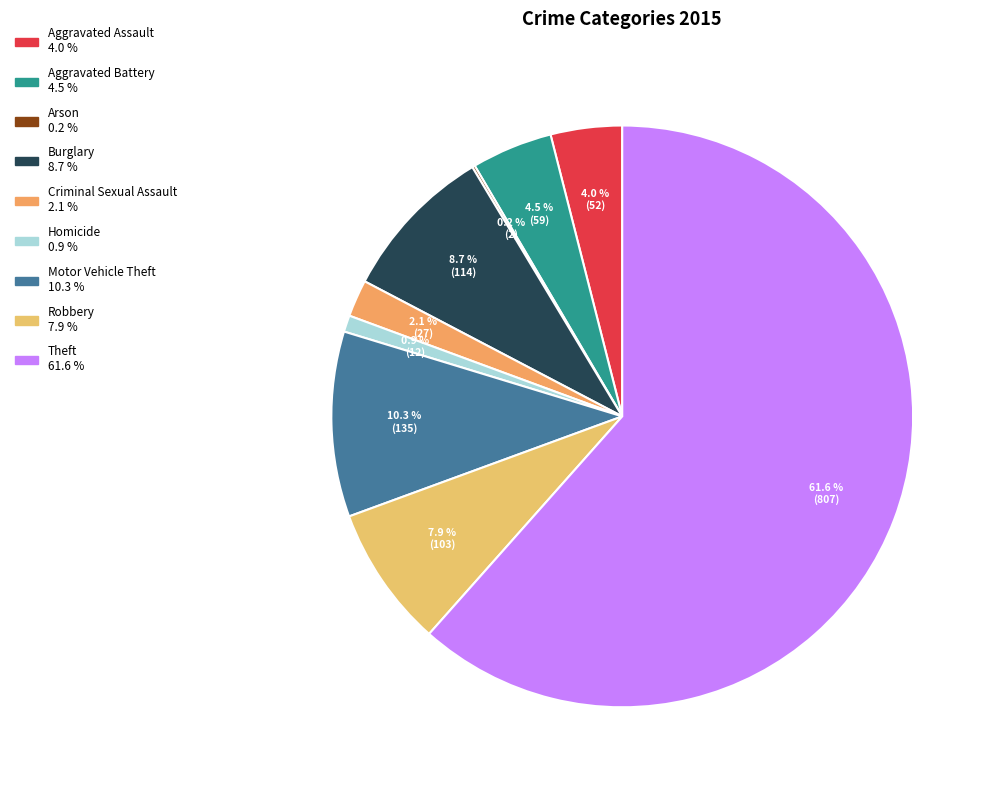

Is the sum of Theft and Arson greater than half?

Yes